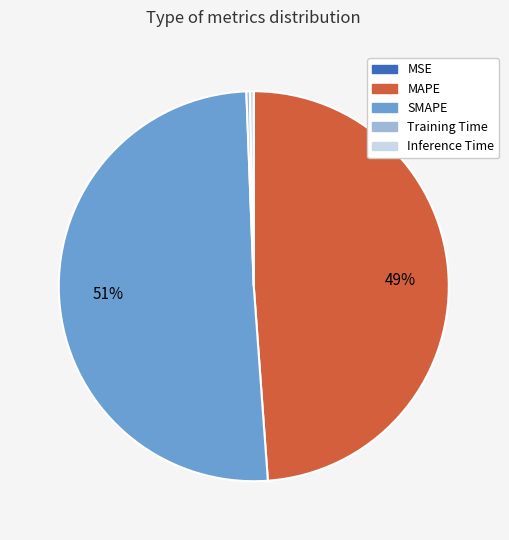

The SMAPE slice represents 57% of the pie. True or false?

False